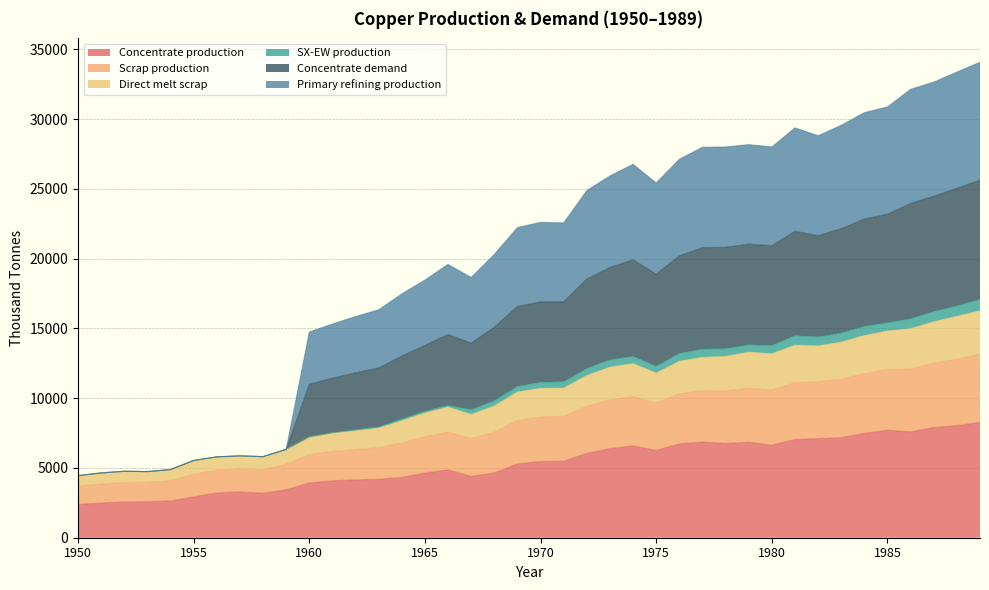

Which series has the largest range (max minus min)?

Concentrate demand